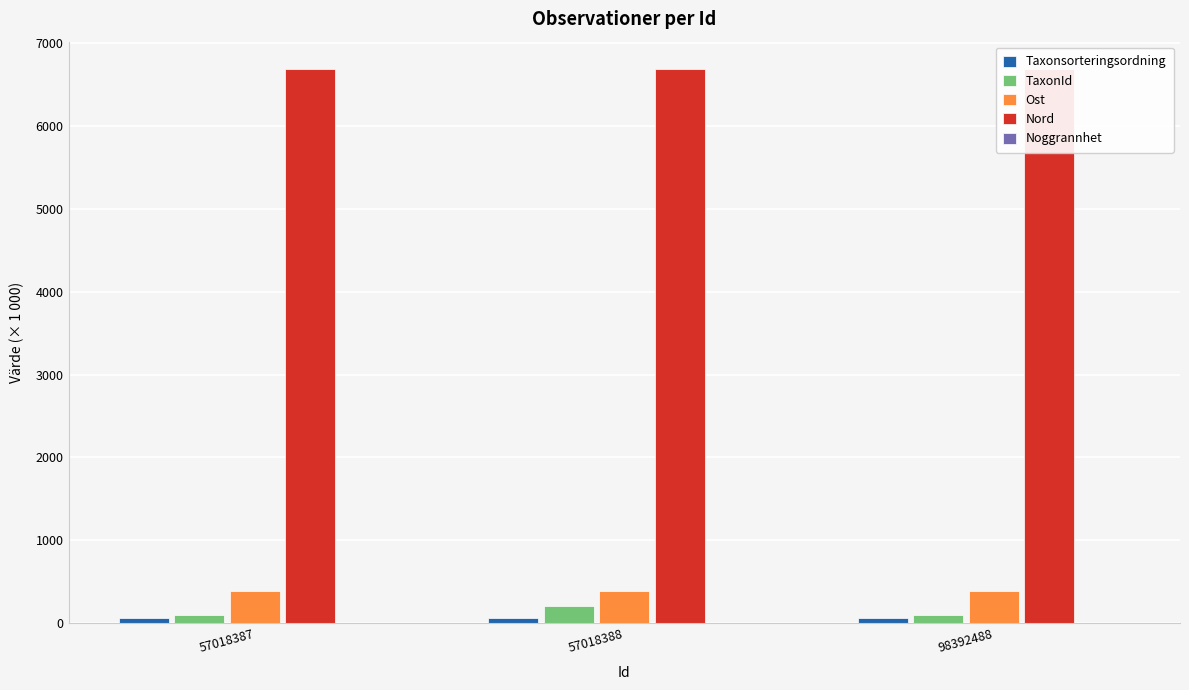

The Noggrannhet series shows 0.1 at 98392488. True or false?

True